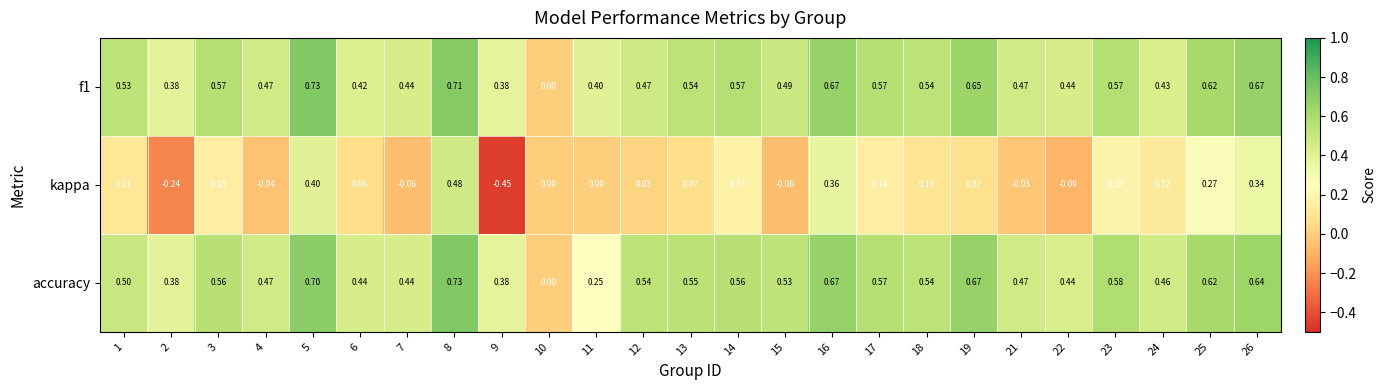

Which series has the largest range (max minus min)?

kappa